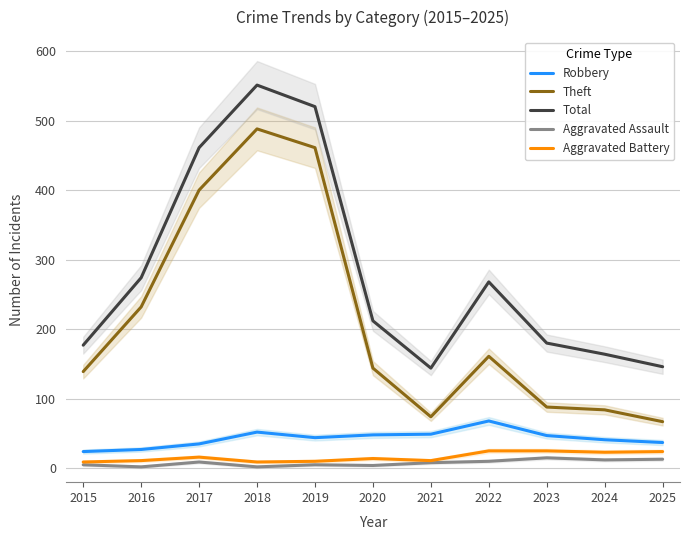

True or false: Robbery and Aggravated Battery cross at least once.

False